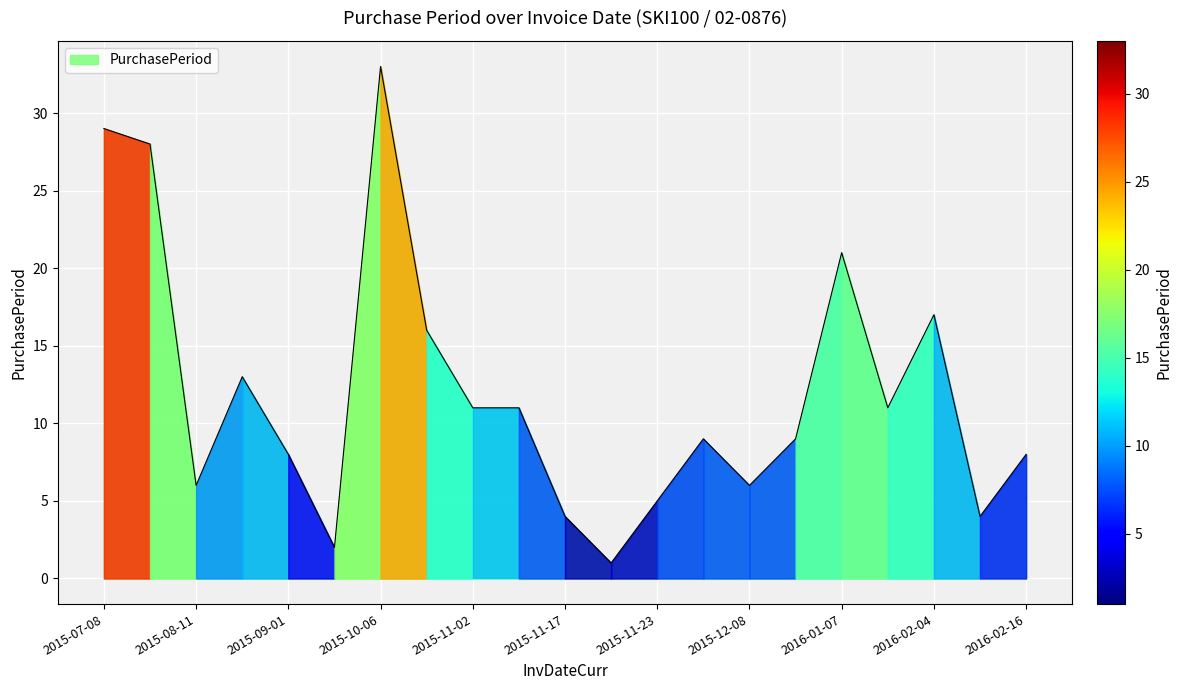

What is the difference between the maximum and minimum values?

32